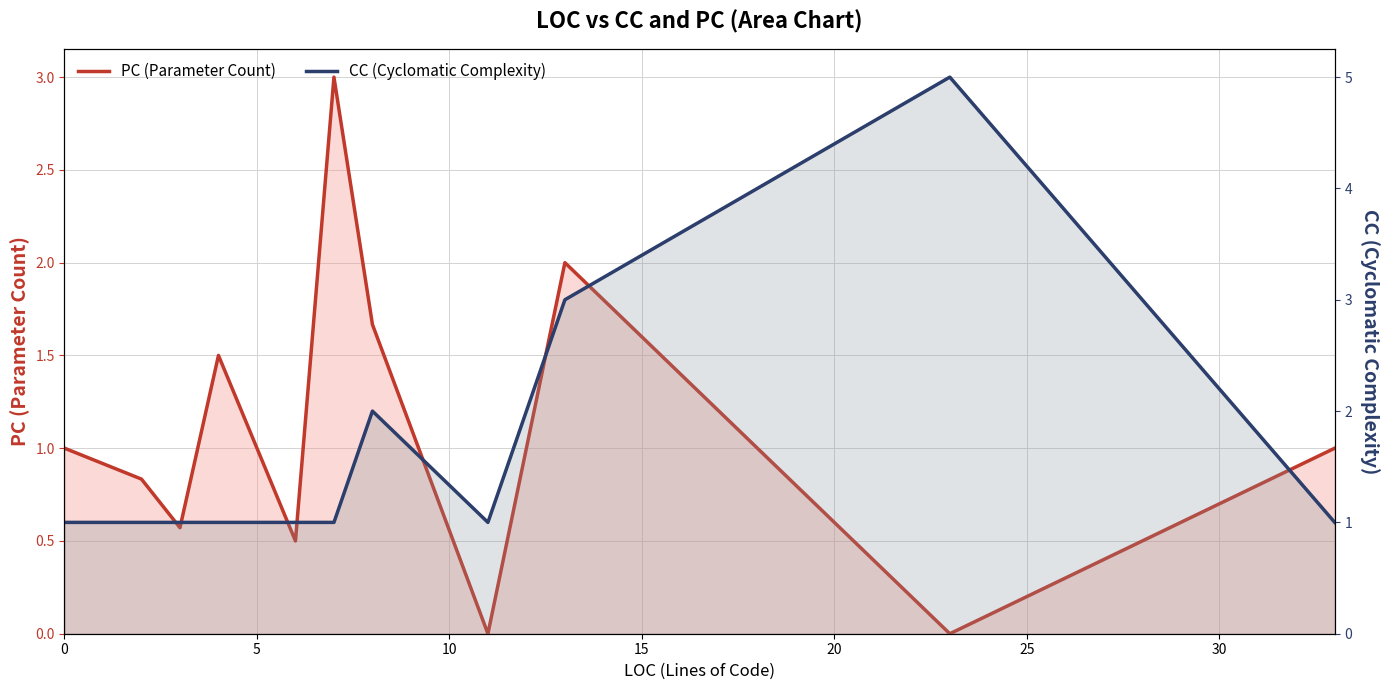

What is the maximum value shown in the chart?

5.0